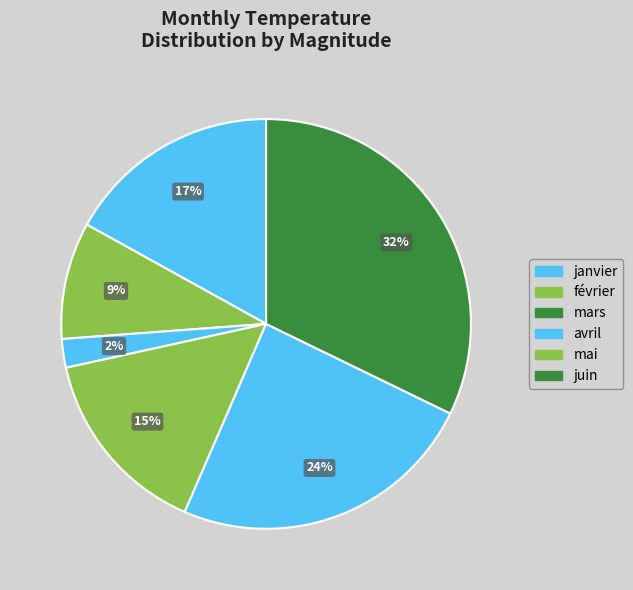

How many slices are in this pie chart?

6